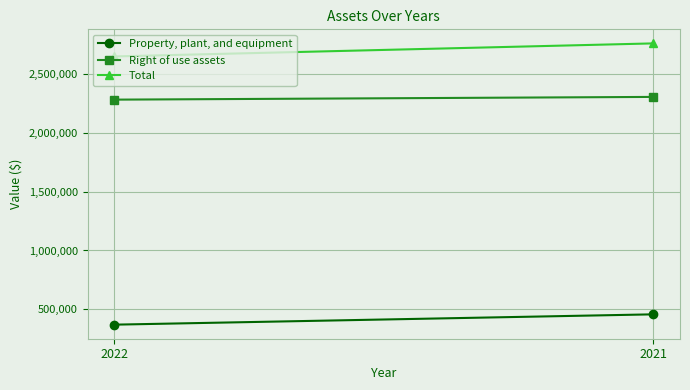

At which category is the sum across all series the highest?

2021